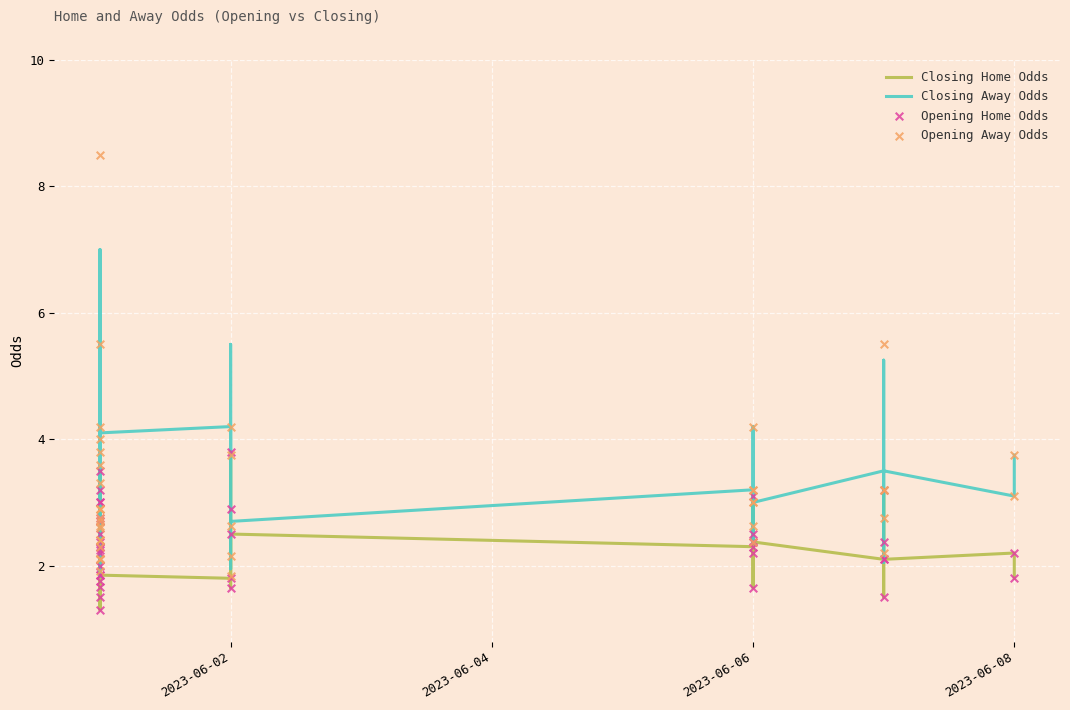

Is the value of Opening Away Odds at 2023-06-08 greater than the value of Closing Home Odds at 31?

No